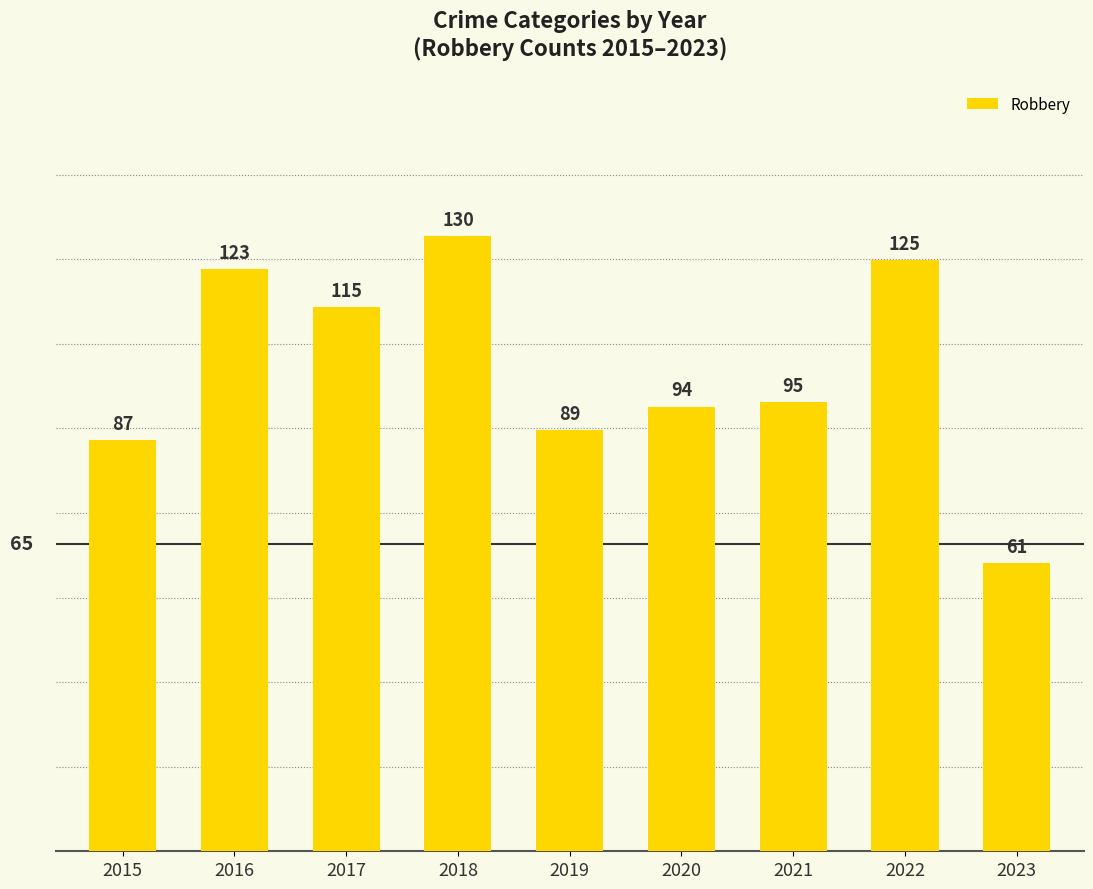

At which category does the chart reach its peak across all series?

2018